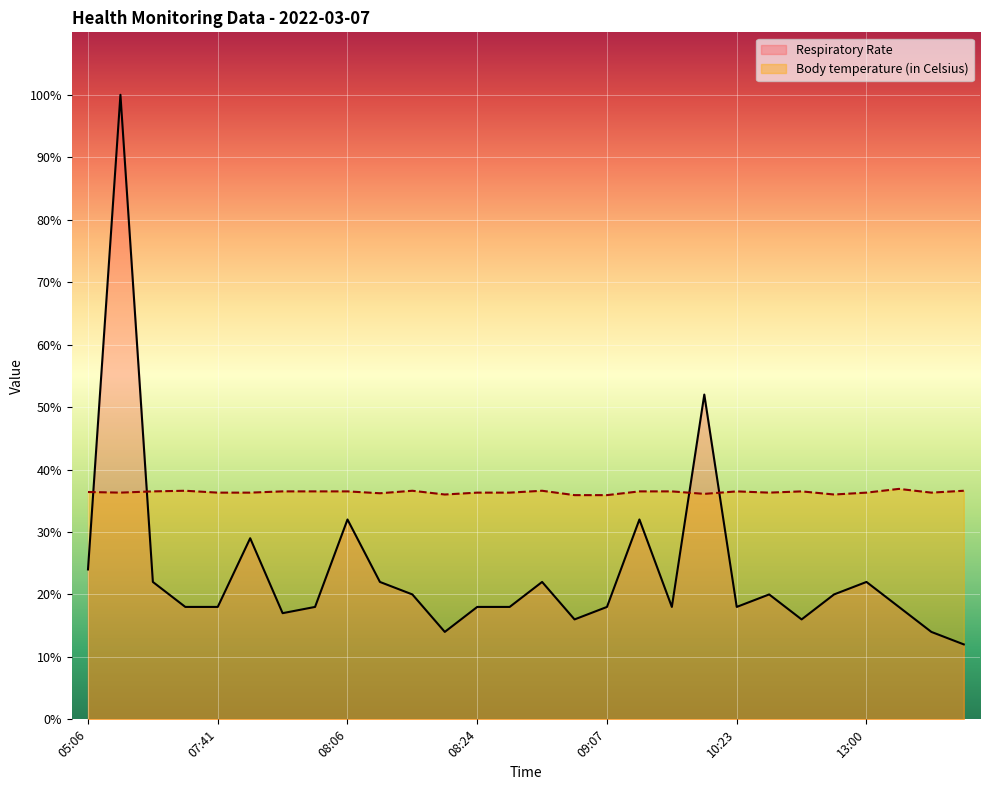

What is the sum of all Respiratory Rate values?

668.0